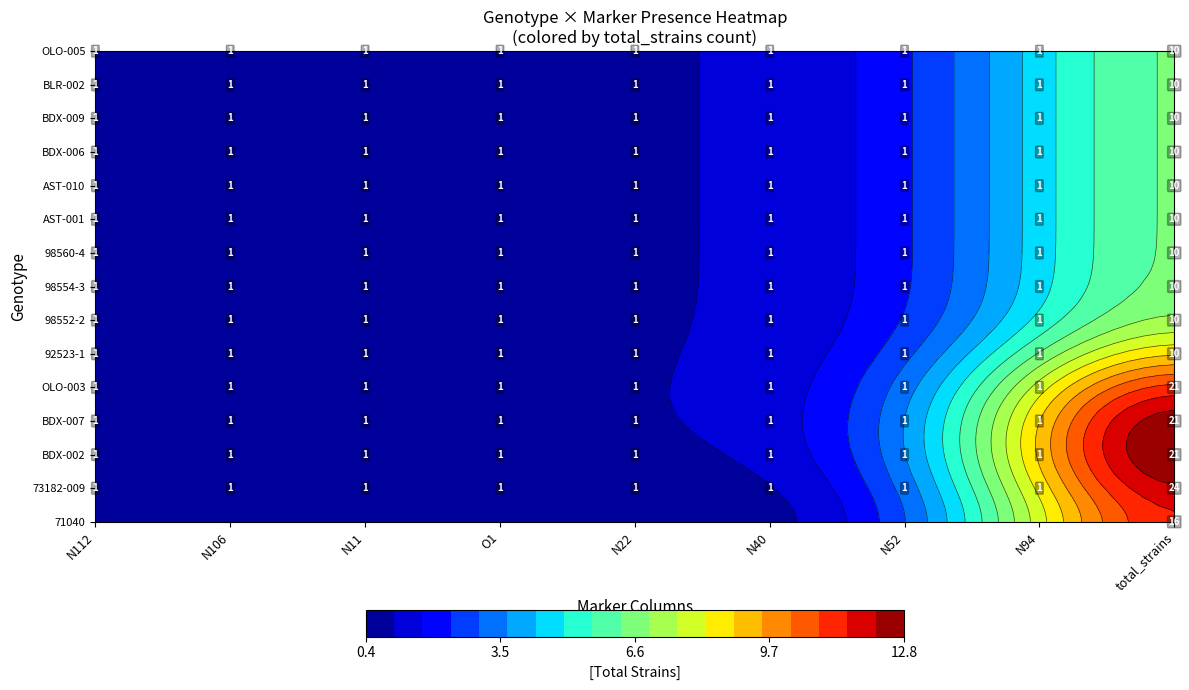

Count the number of data series in this chart.

15